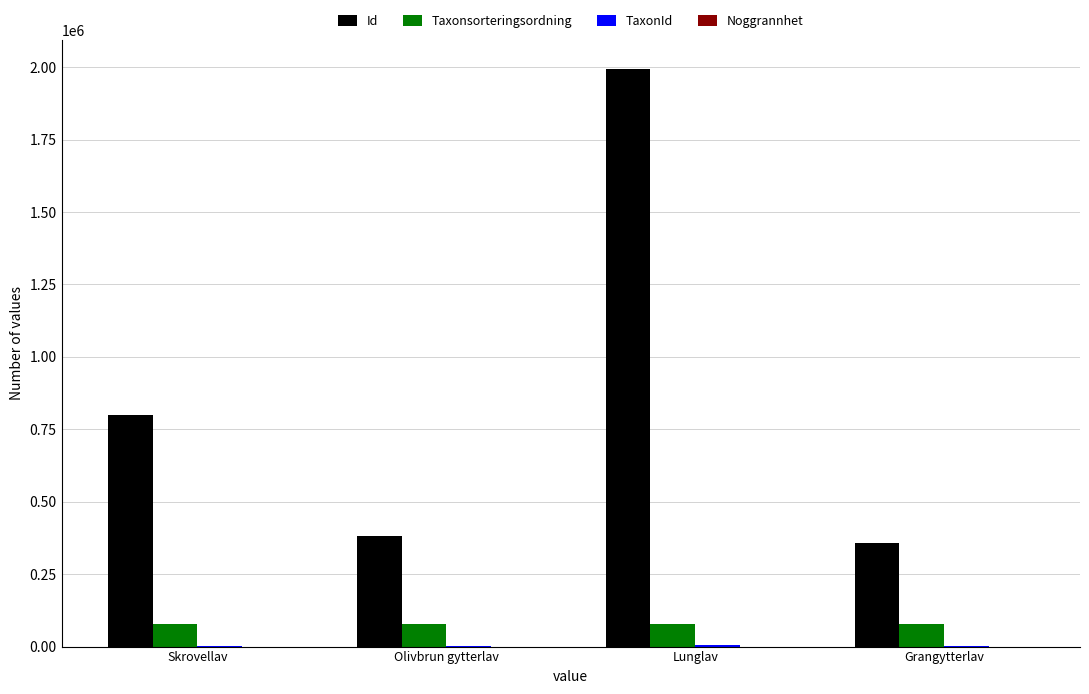

Which series has the largest range (max minus min)?

Id